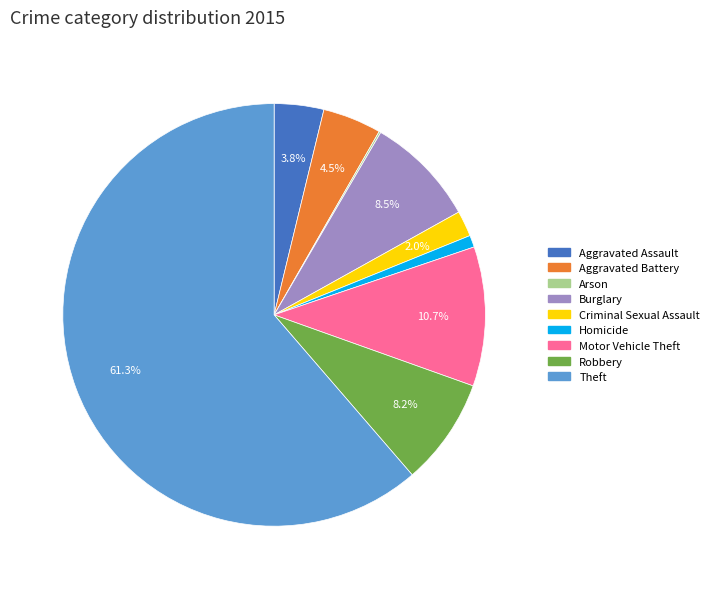

To the nearest percent, what portion does Criminal Sexual Assault represent?

2%